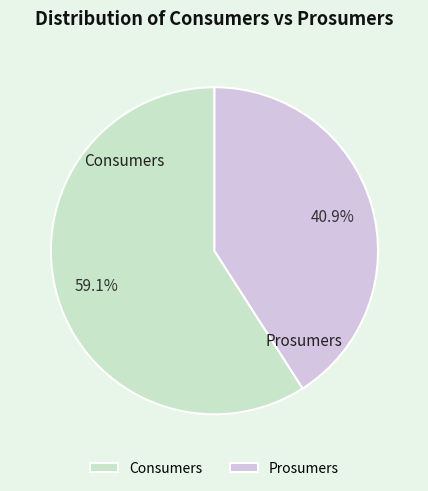

What percentage is the Prosumers slice, to the nearest percent?

41%